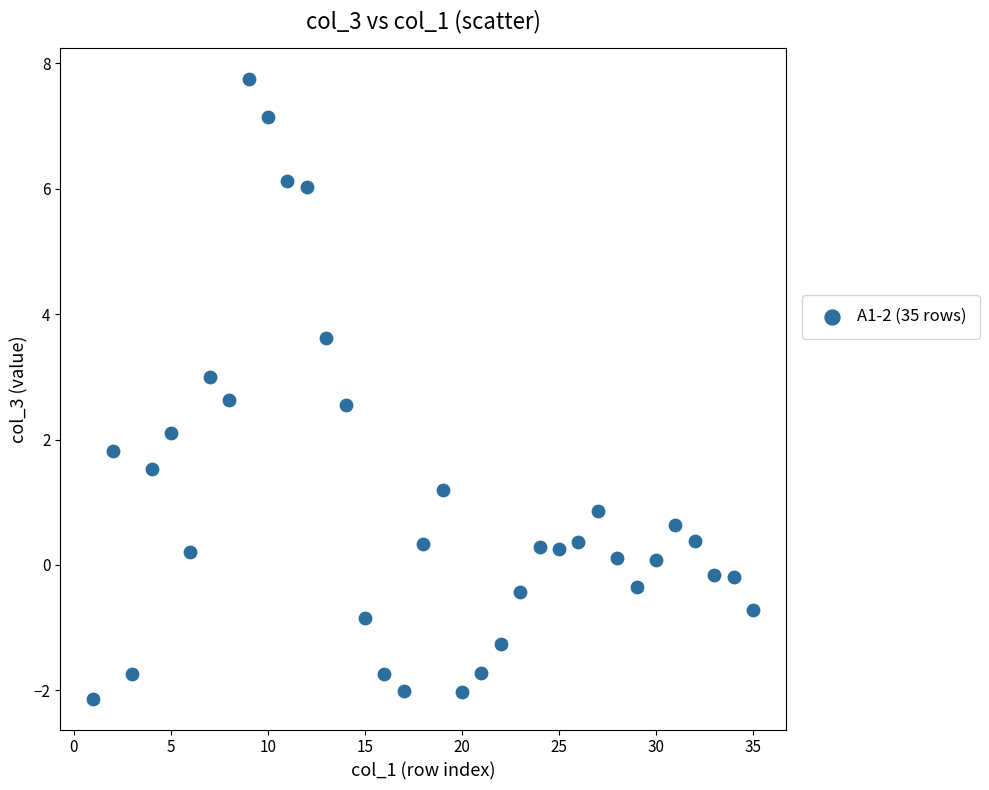

What is the range of X values (max minus min)?

34.0